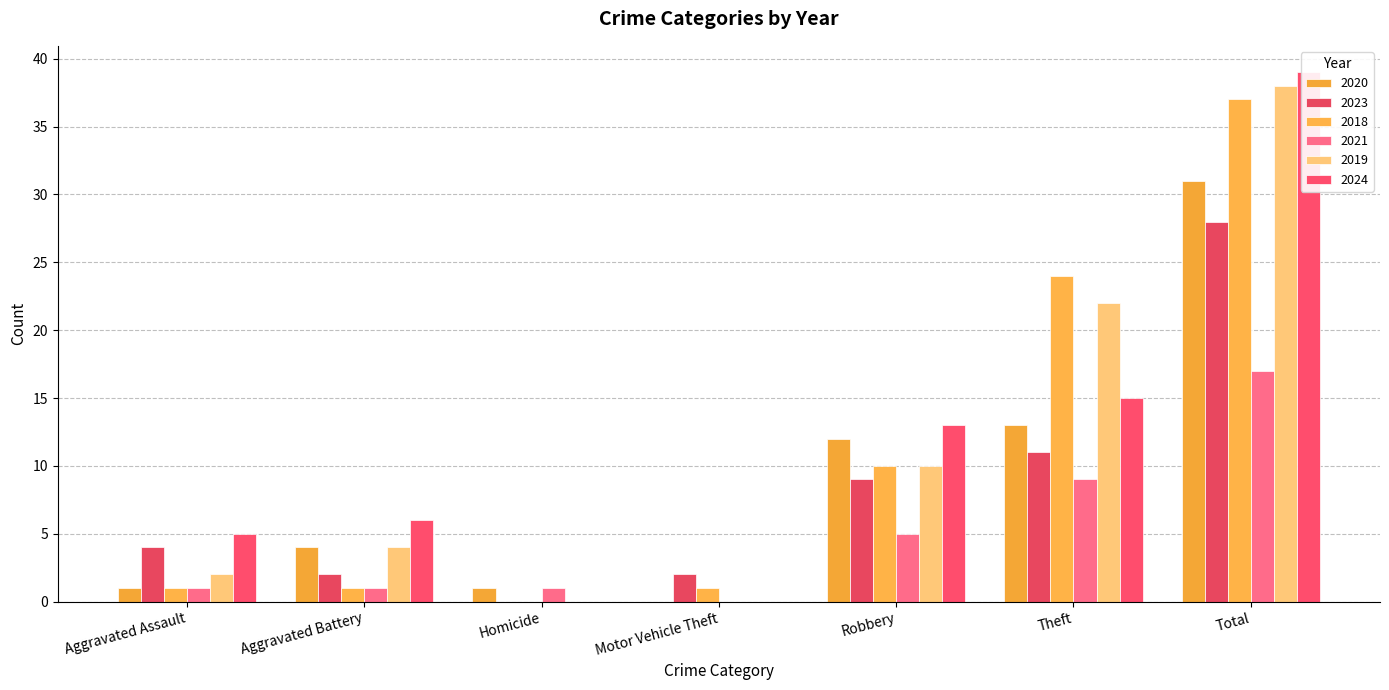

What is the difference between the 2024 values at Theft and Robbery?

2